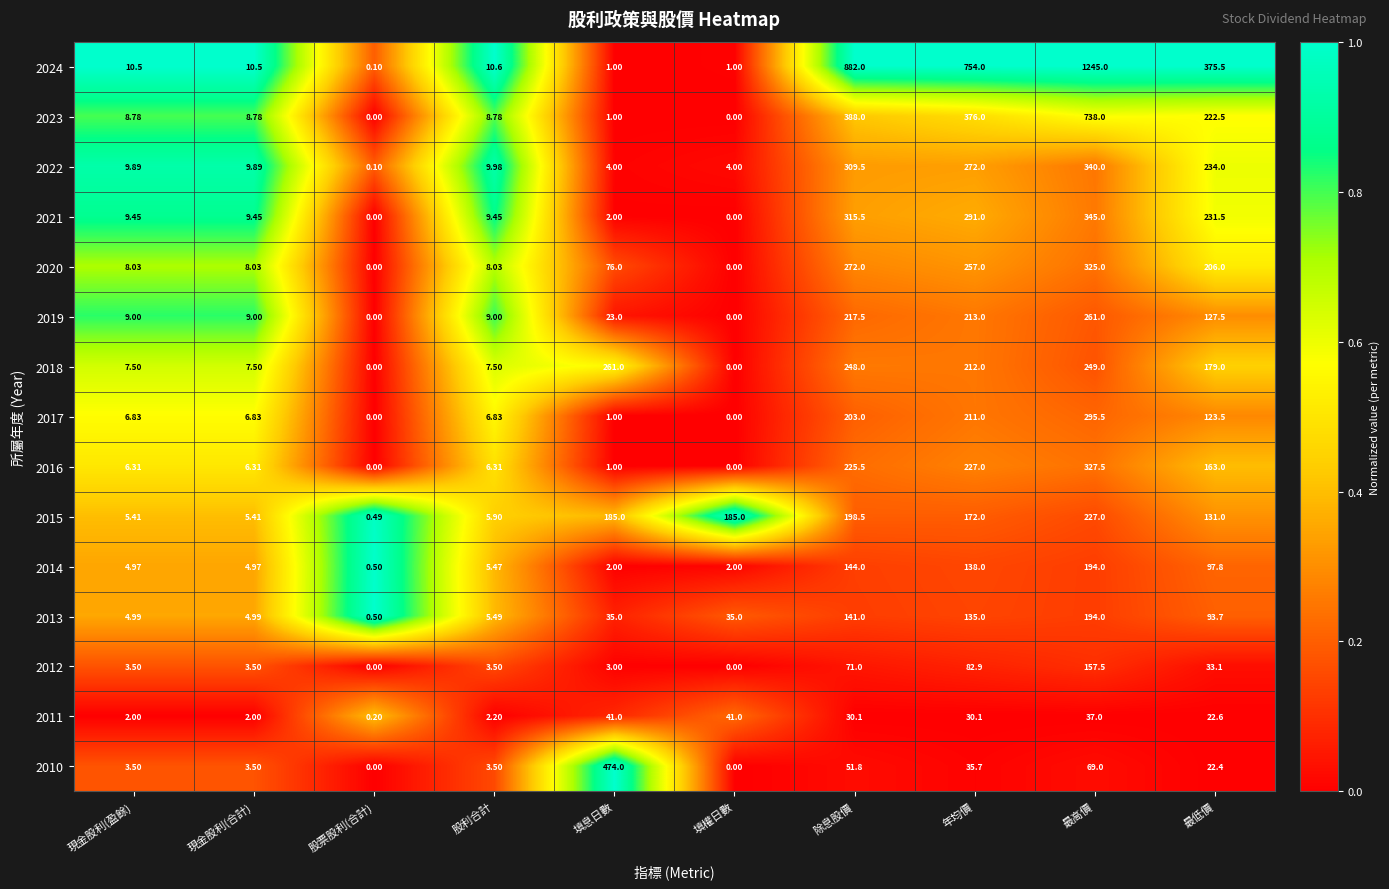

At which label does 2022 reach its peak?

最高價